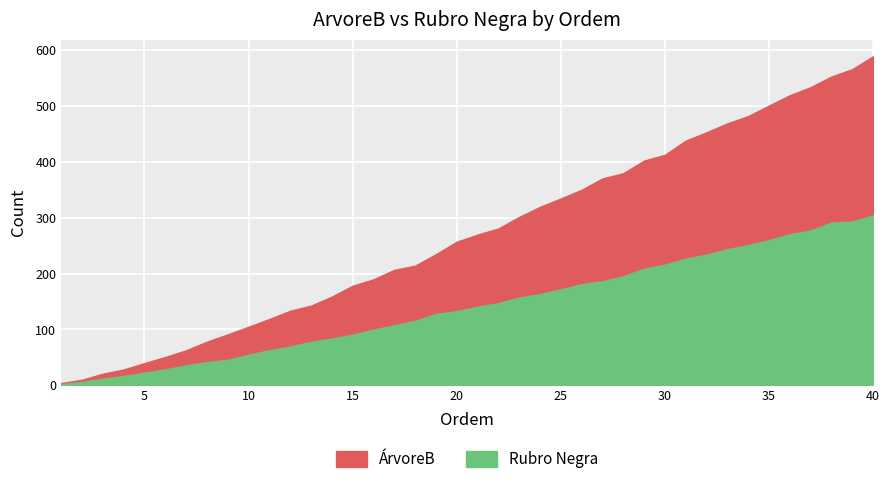

At how many categories does at least one series exceed 216?

22